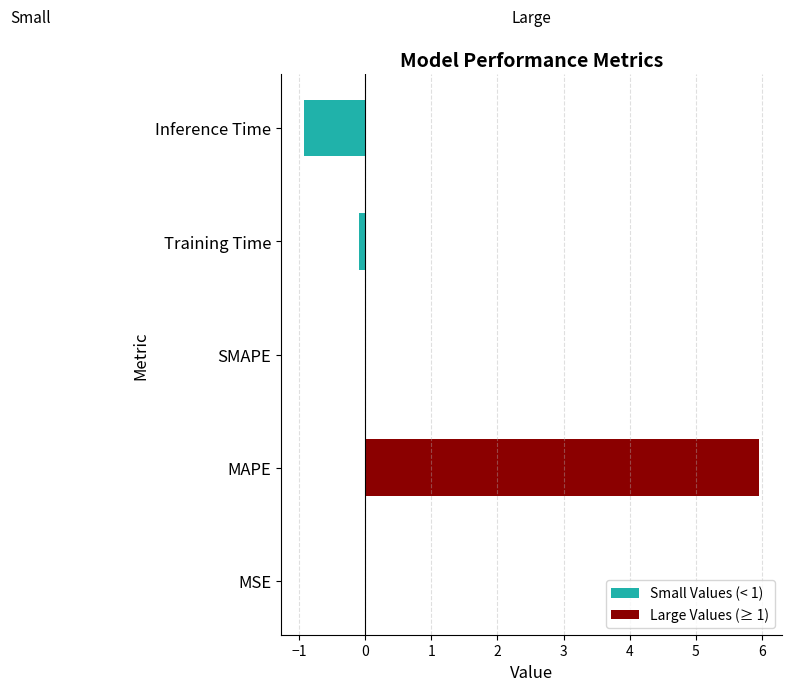

Reading left to right, list all the values displayed in this chart.

Small Values (< 1): -0.0	0.0	0.0	-0.1	-0.9
Large Values (≥ 1): 0.0	6.0	0.0	0.0	0.0